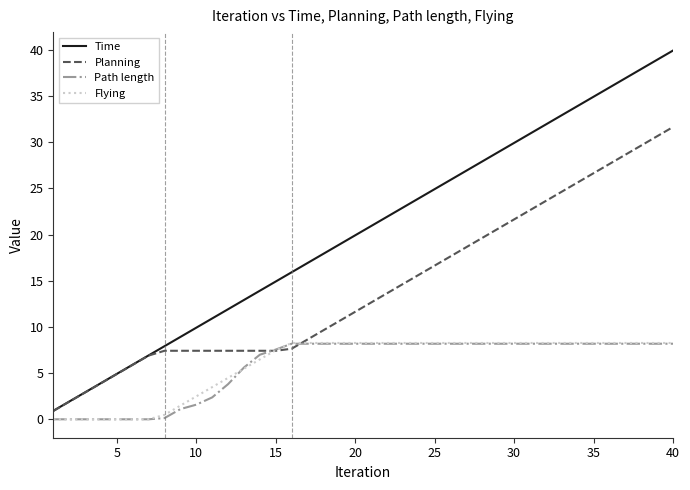

What is the maximum value shown in the chart?

39.9